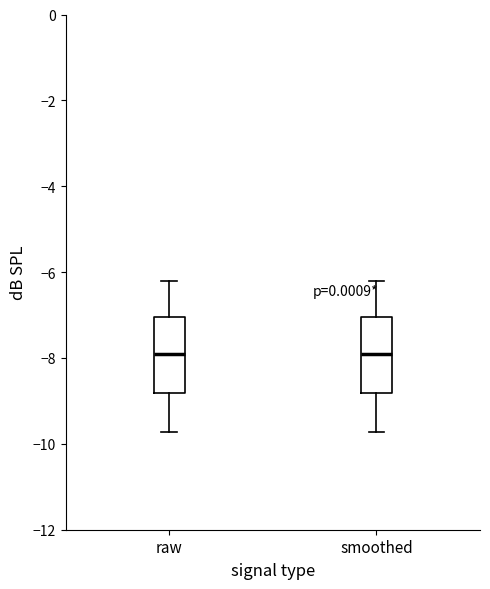

Where does the upper whisker of the box for smoothed end on the y-axis? The values are not printed on the chart, so give them approximately, as read against the axis.

-6.2